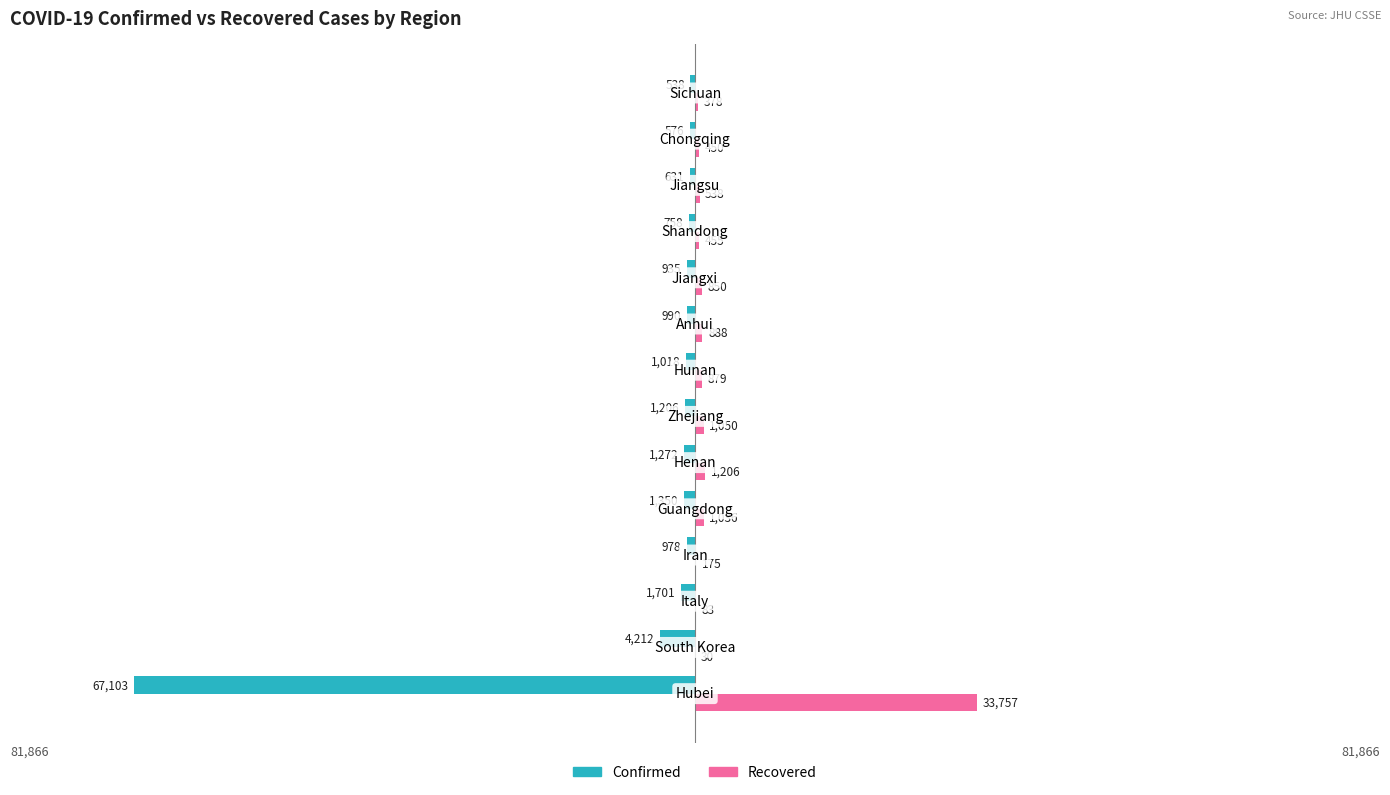

Which series has the largest total across all categories?

Recovered